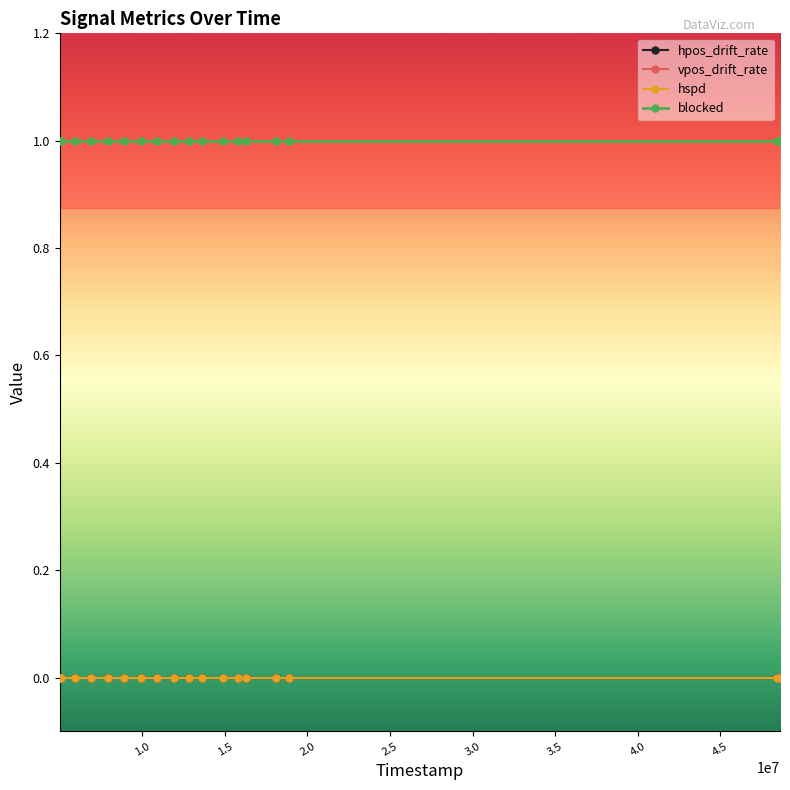

Does the chart display data point markers on the line(s)?

Yes